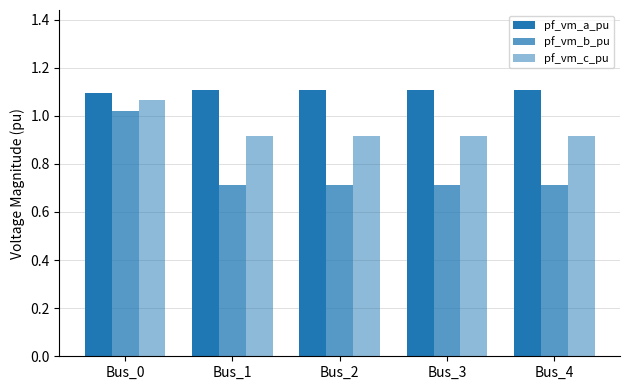

Reading left to right, extract all data points from this chart.

pf_vm_a_pu: 1.1	1.1	1.1	1.1	1.1
pf_vm_b_pu: 1.0	0.7	0.7	0.7	0.7
pf_vm_c_pu: 1.1	0.9	0.9	0.9	0.9